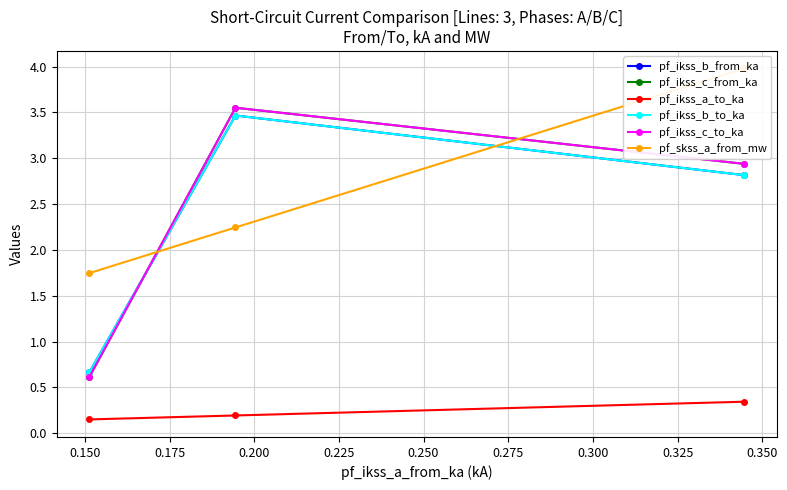

What is the difference between the maximum and minimum values in the pf_ikss_b_from_ka series?

2.8